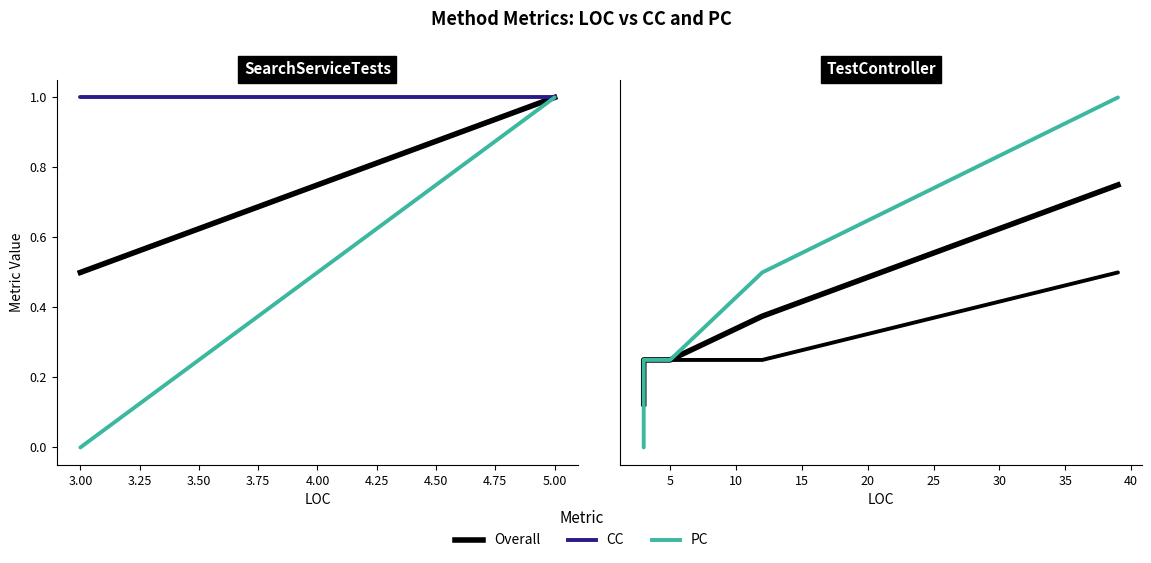

Which series has the largest total across all categories?

PC